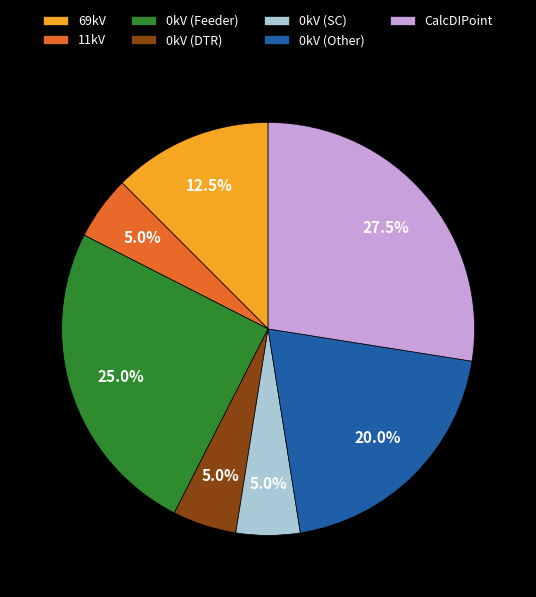

Which category has the biggest portion of the pie?

CalcDIPoint